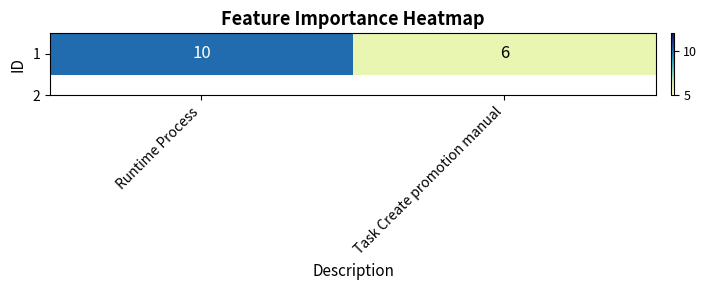

What is the difference between the maximum and minimum values?

4